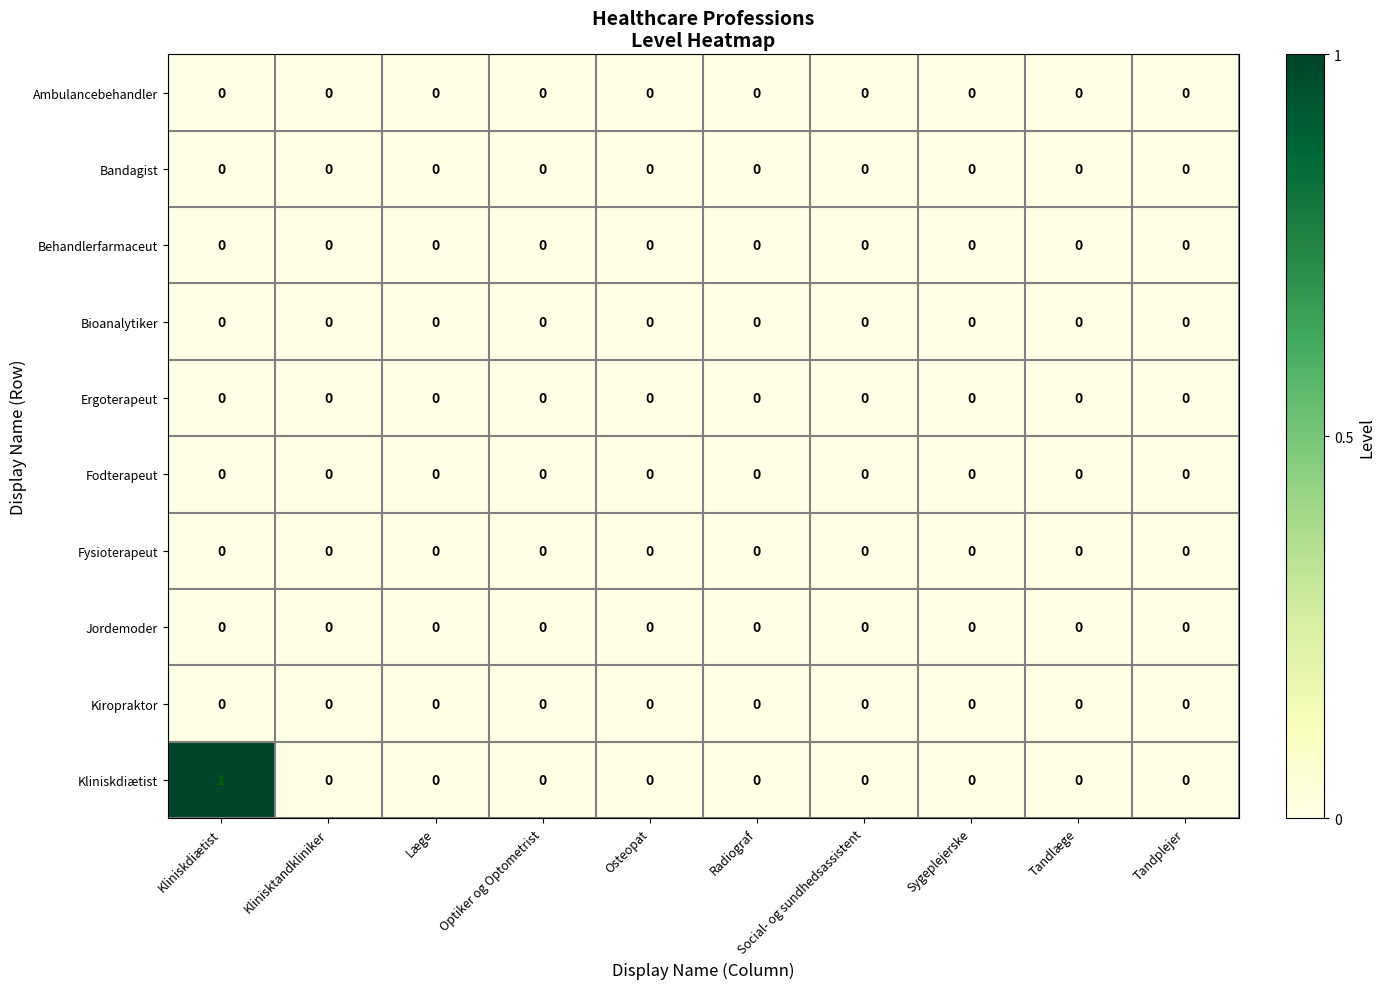

The Behandlerfarmaceut series shows 0 at Sygeplejerske. True or false?

True